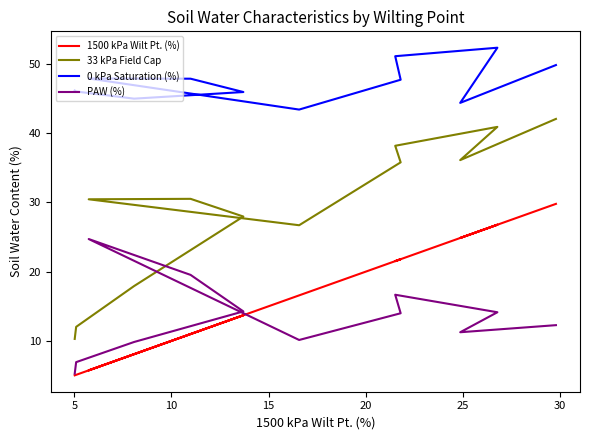

What is the average value of the 1500 kPa Wilt Pt. (%) series?

15.8